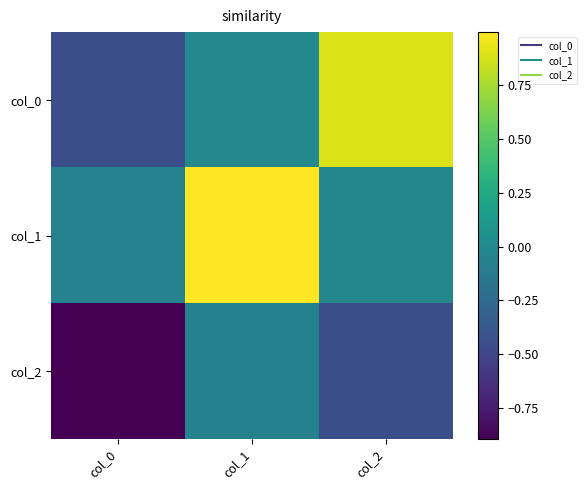

What is the greatest value displayed?

1.0